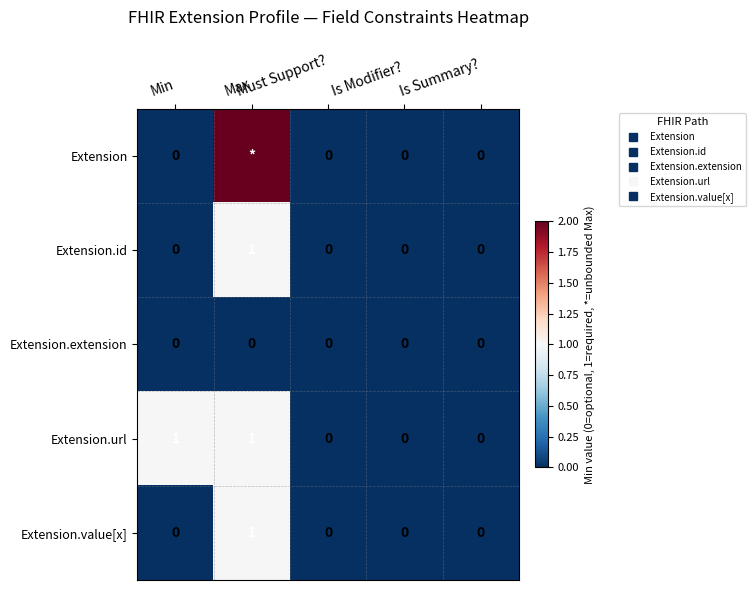

At Must Support?, list the series in order from smallest to largest.

Extension, Extension.id, Extension.extension, Extension.url, Extension.value[x]